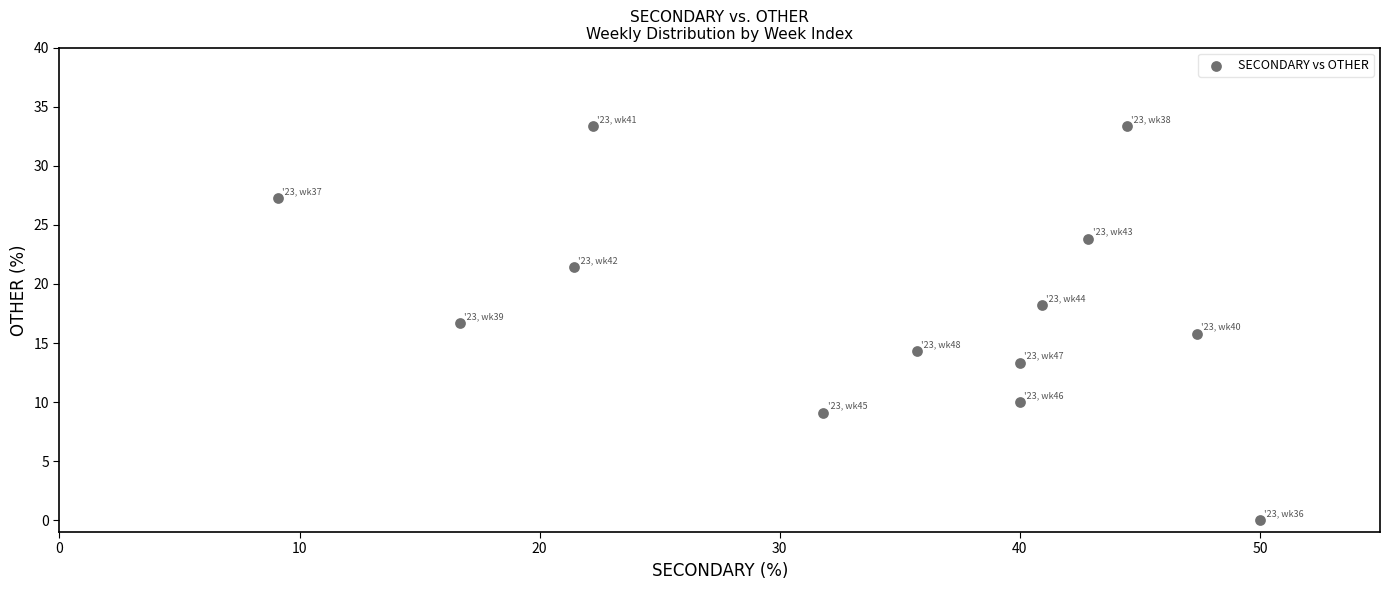

What is the range of X values (max minus min)?

40.9